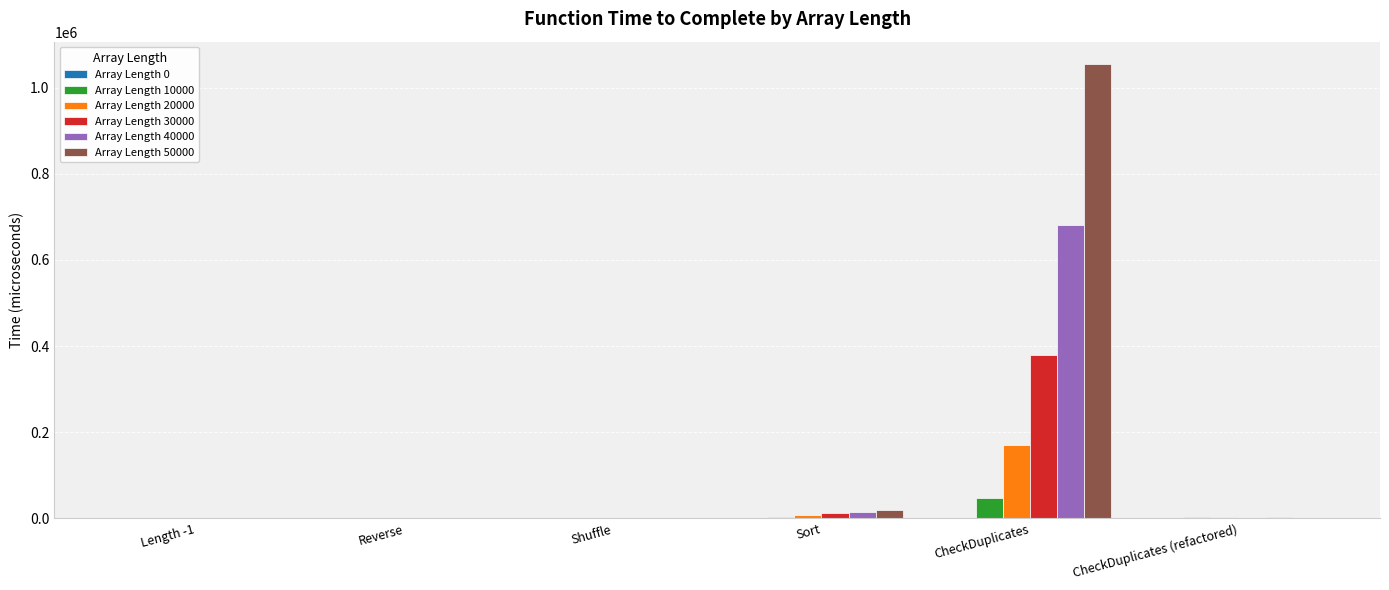

What is the total value across all series at CheckDuplicates?

2333600.0